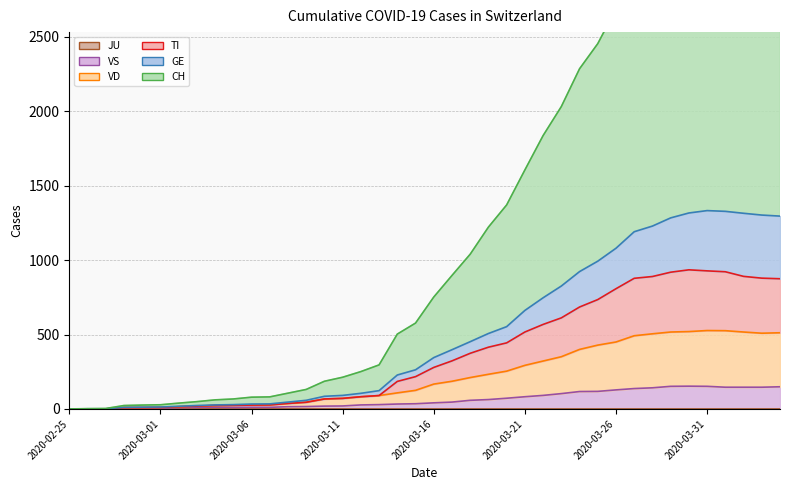

How many values in the VD series are below 167?

20